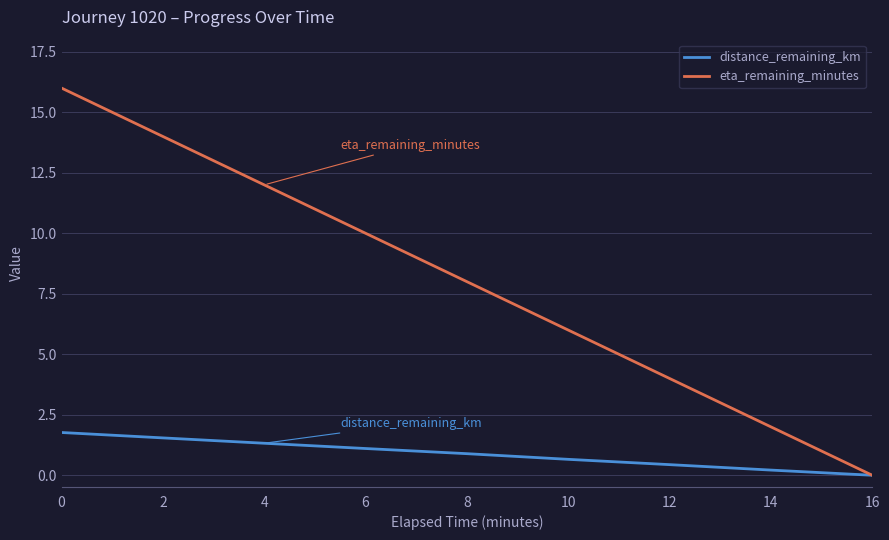

What is the spread (max minus min) of values at 8?

7.1